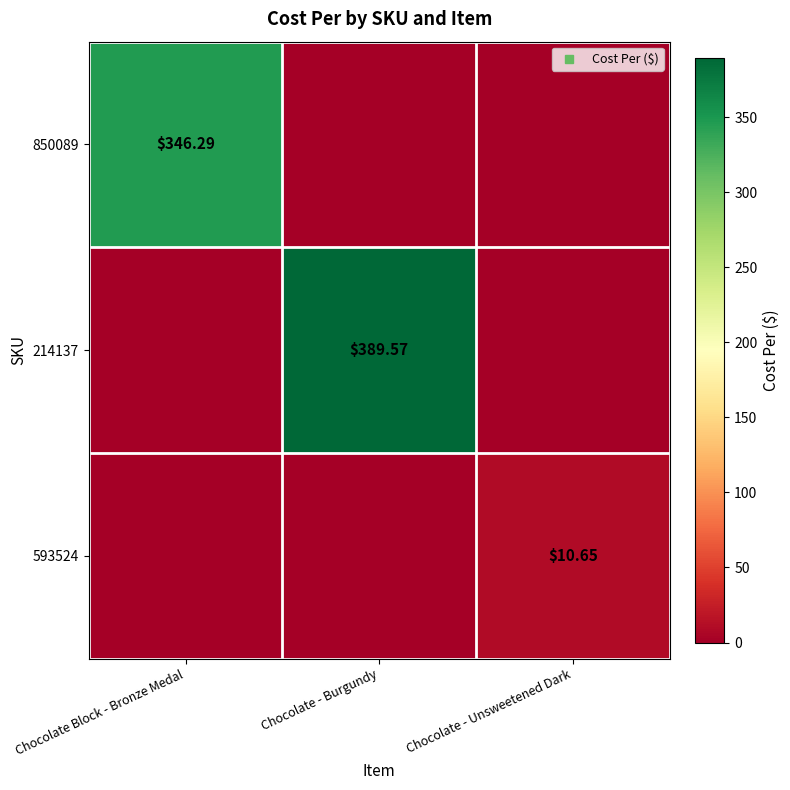

At which category does the chart reach its minimum across all series?

Chocolate - Burgundy